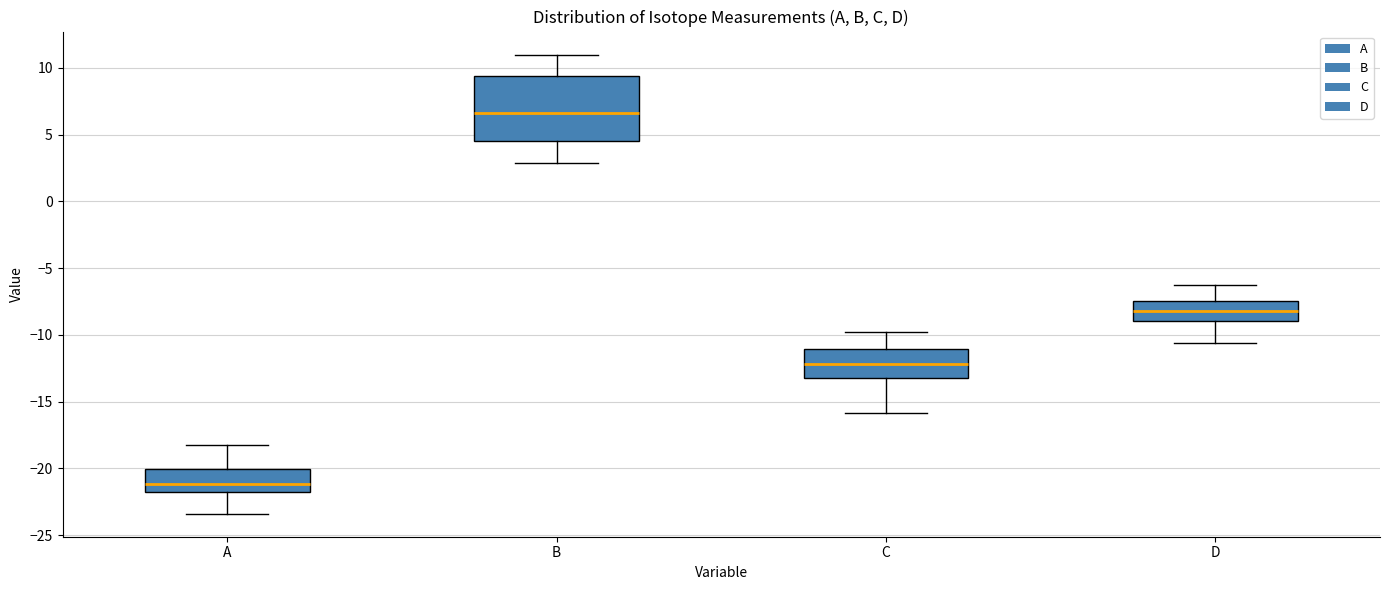

Which box is the tallest, from its lower edge to its upper edge?

B